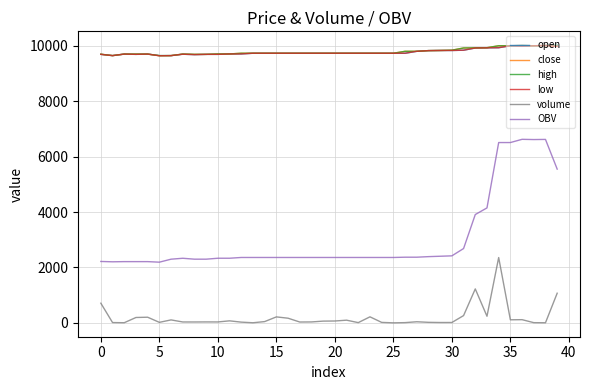

Which series has the largest range (max minus min)?

OBV